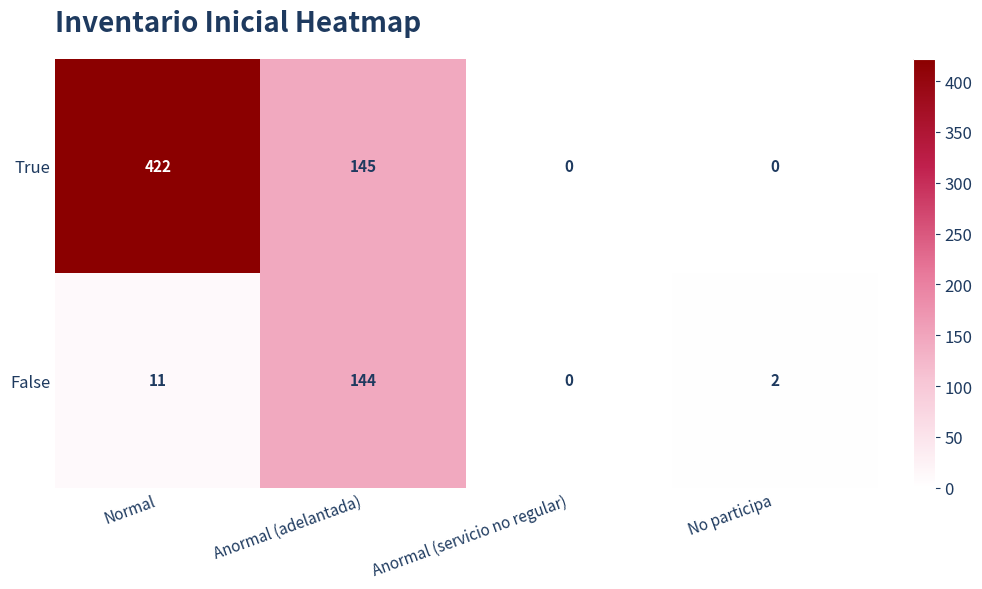

Reading left to right, what are all the values shown in this chart?

True: Normal=422	Anormal (adelantada)=145	Anormal (servicio no regular)=0	No participa=0
False: Normal=11	Anormal (adelantada)=144	Anormal (servicio no regular)=0	No participa=2